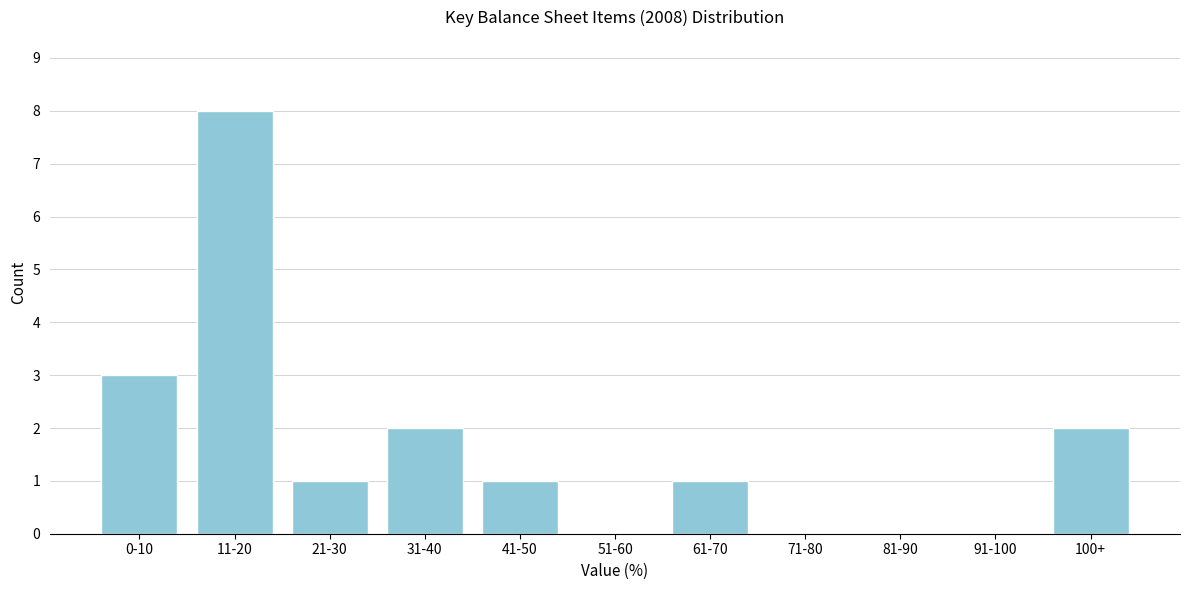

Reading left to right, extract all data points from this chart.

0-10=3	11-20=8	21-30=1	31-40=2	41-50=1	51-60=0	61-70=1	71-80=0	81-90=0	91-100=0	100+=2